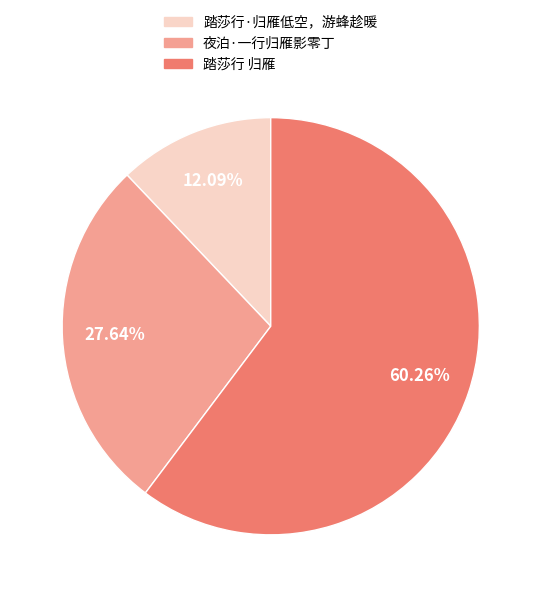

To the nearest percent, what is the difference between the 踏莎行 归雁 and 踏莎行·归雁低空，游蜂趁暖 slice percentages?

48%